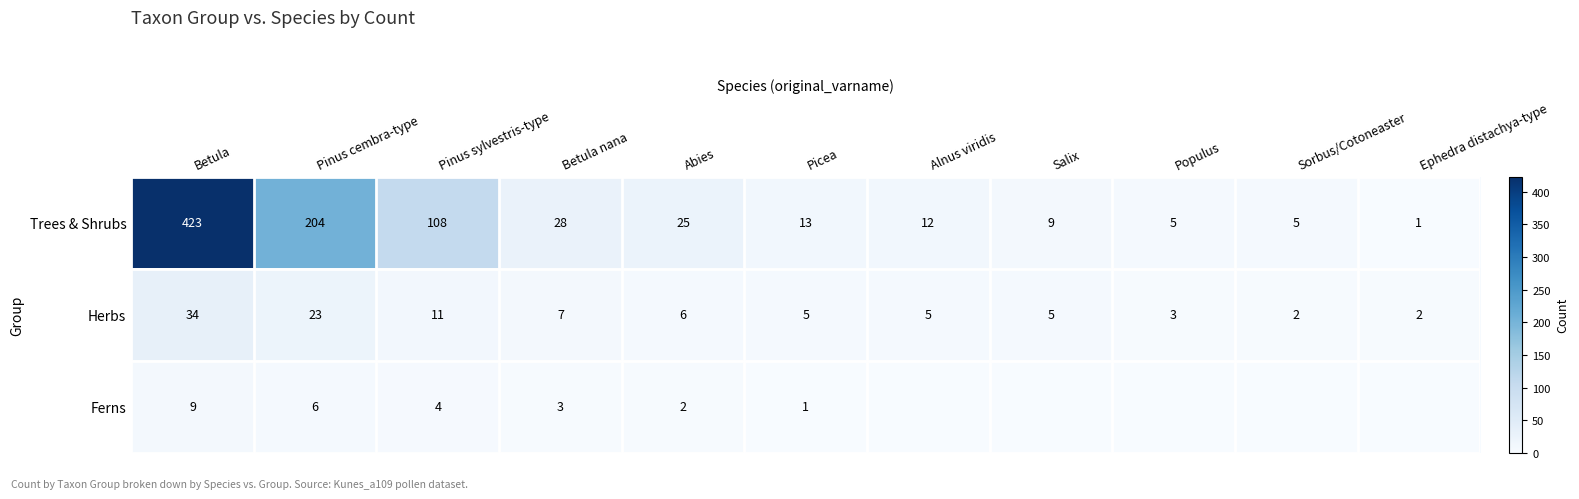

Which category has the highest value across all series?

Betula